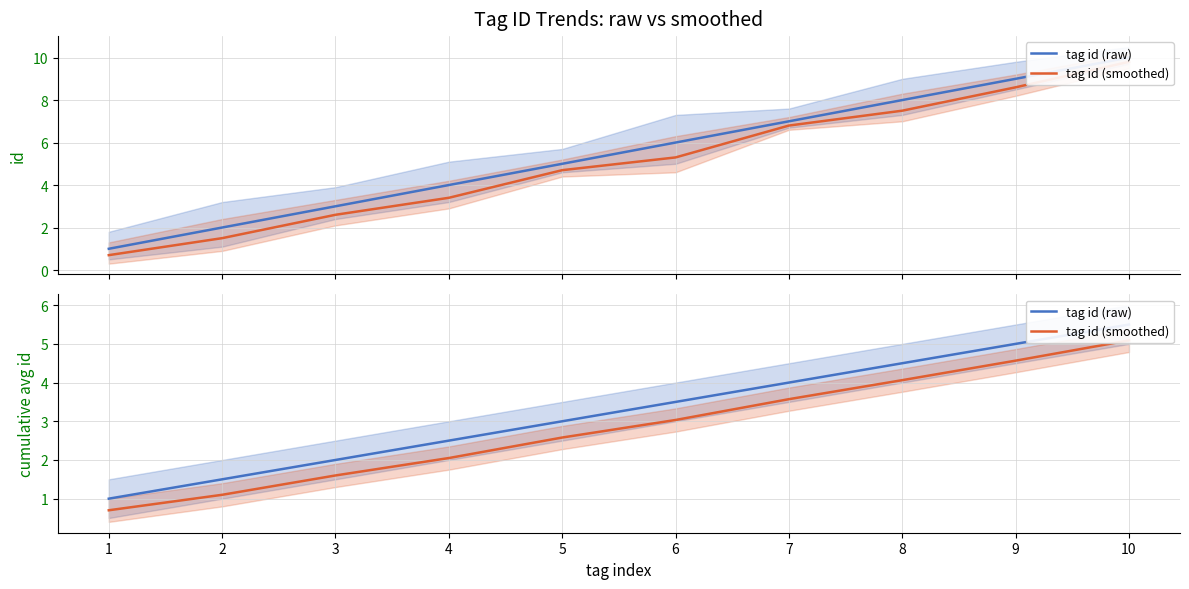

True or false: tag id (raw) and tag id (smoothed) cross at least once.

False